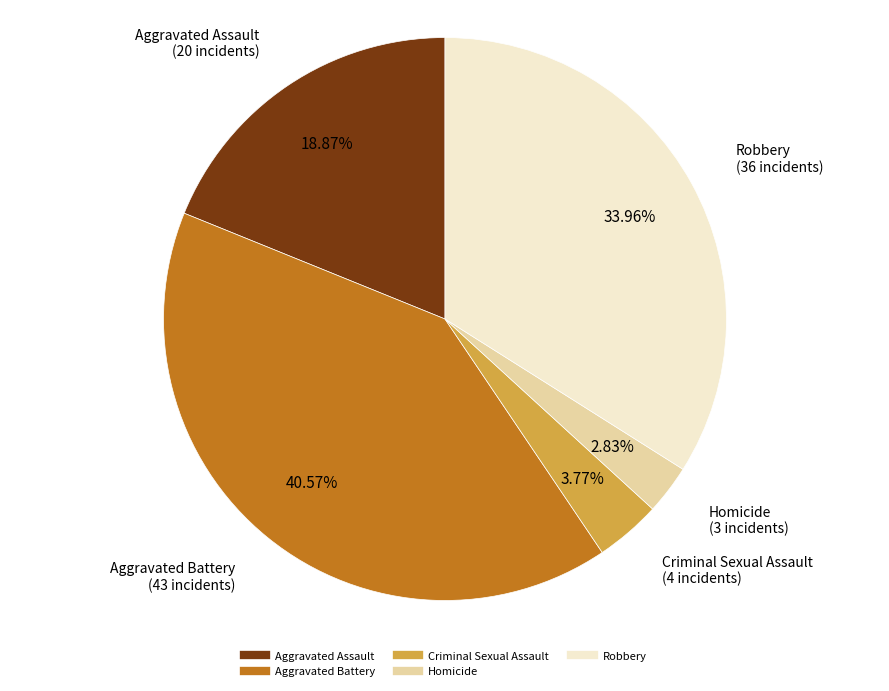

Is Robbery the majority of the pie?

No